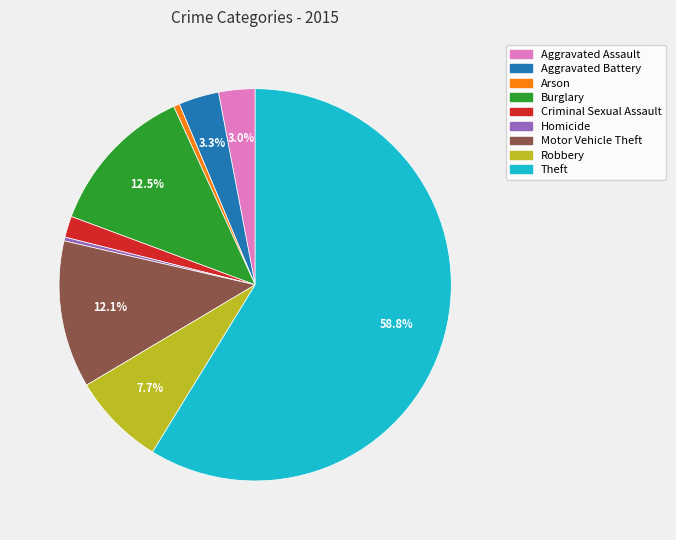

To the nearest percent, what is the difference between the Homicide and Theft slice percentages?

58%